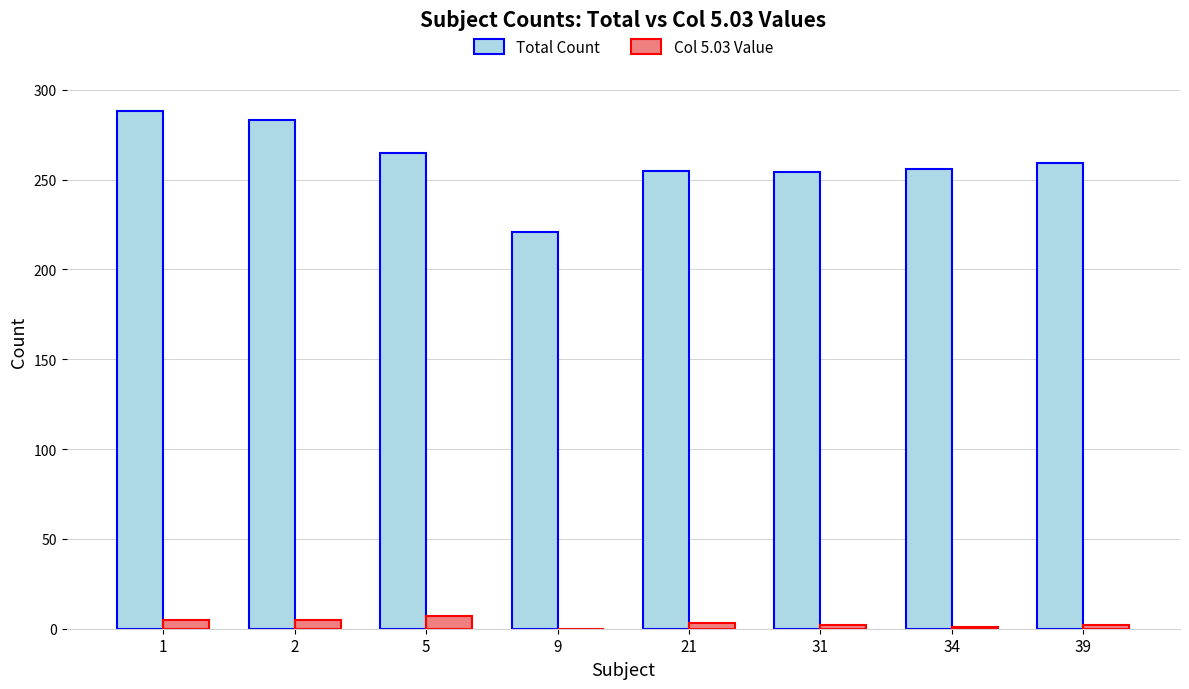

Is it true that Total Count equals 255 at 21?

True